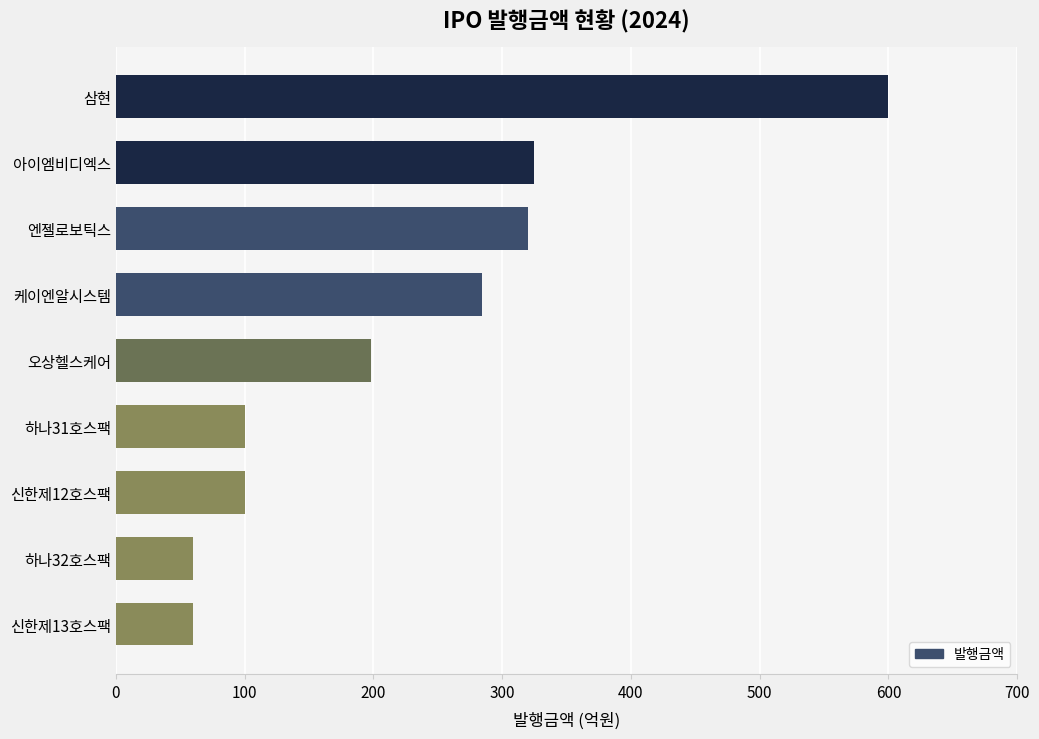

What is the sum of all values?

2047.0